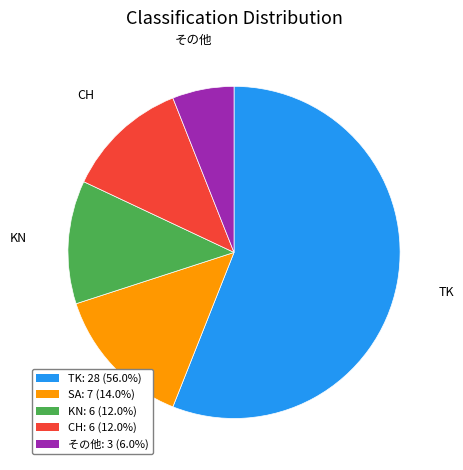

Does TK: 28 (56.0%) account for over 50% of the chart?

Yes